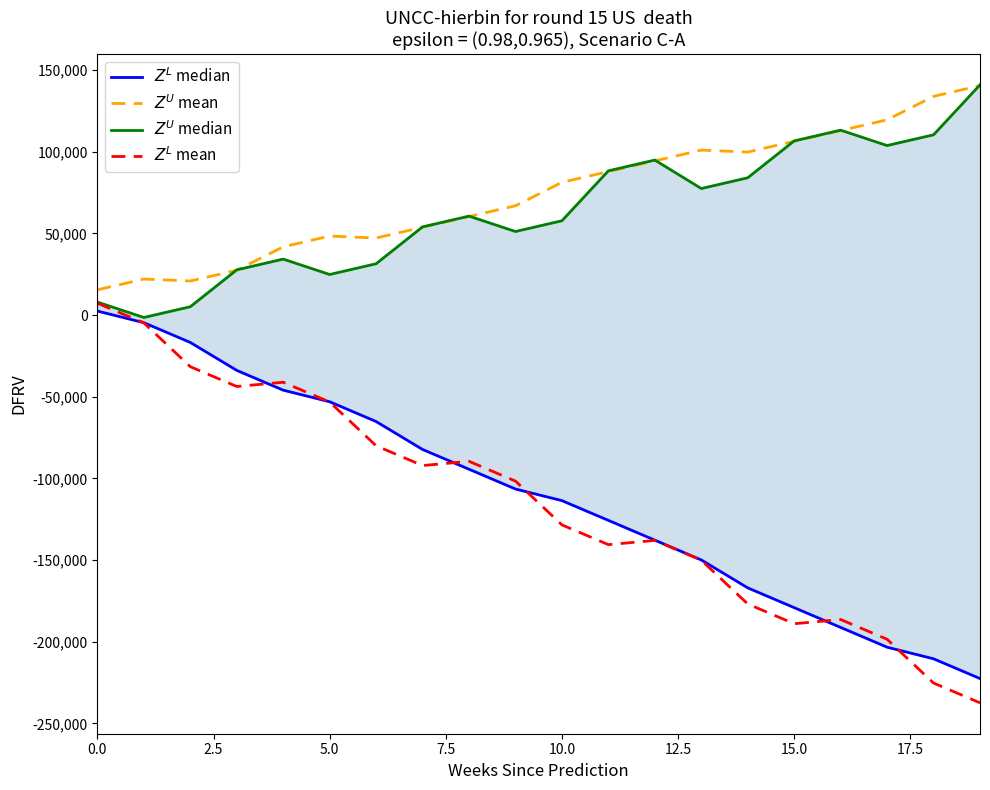

Reading right to left, extract all data points from this chart.

$Z^L$ median: -222500.0	-210394.7	-203289.5	-191184.2	-179078.9	-166973.7	-149868.4	-137763.2	-125657.9	-113552.6	-106447.4	-94342.1	-82236.8	-65131.6	-53026.3	-45921.1	-33815.8	-16710.5	-4605.3	2500.0
$Z^U$ mean: 140520.0	133941.1	119602.1	113023.2	106444.2	99865.3	101046.3	94467.4	87888.4	81309.5	66970.5	60391.6	53812.6	47233.7	48414.7	41835.8	27496.8	20917.9	22098.9	15520.0
$Z^U$ median: 141000.0	110421.1	103842.1	113263.2	106684.2	84105.3	77526.3	94947.4	88368.4	57789.5	51210.5	60631.6	54052.6	31473.7	24894.7	34315.8	27736.8	5157.9	-1421.1	8000.0
$Z^L$ mean: -237350.0	-225244.7	-198439.5	-186334.2	-188928.9	-176823.7	-150018.4	-137913.2	-140507.9	-128402.6	-101597.4	-89492.1	-92086.8	-79981.6	-53176.3	-41071.1	-43665.8	-31560.5	-4755.3	7350.0